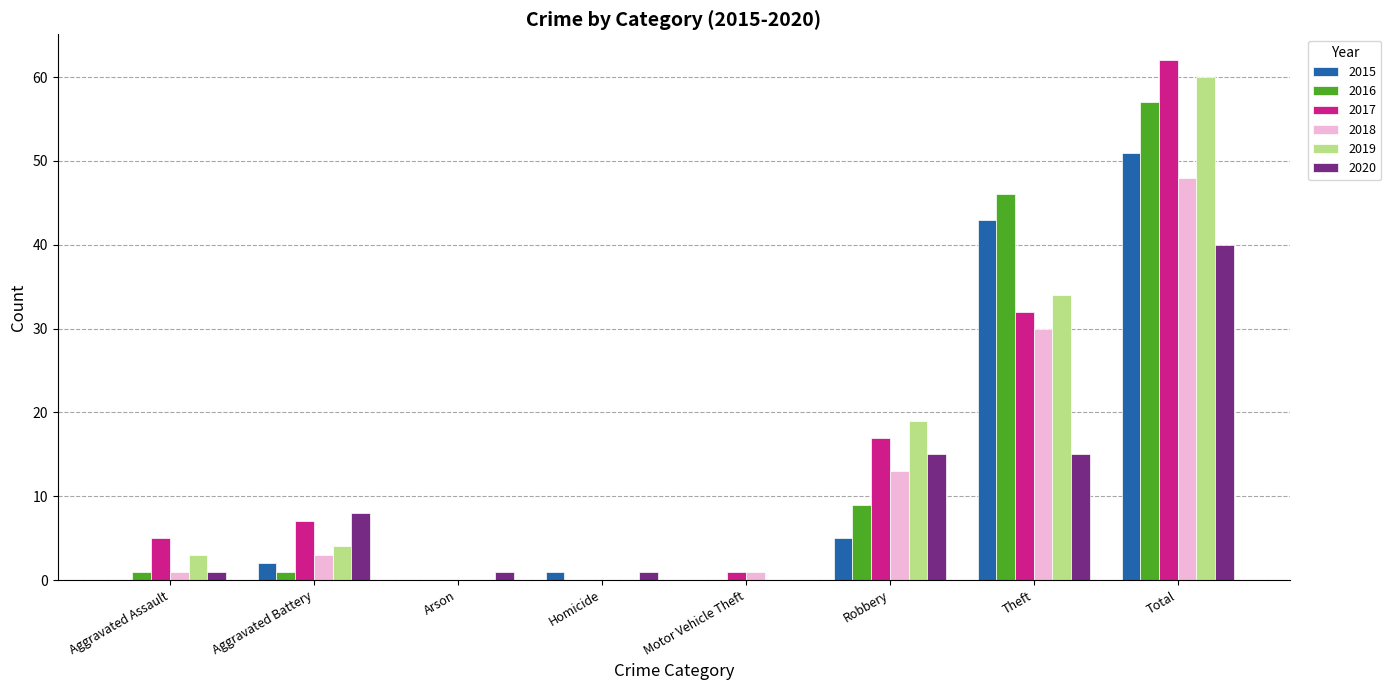

At which category is the sum across all series the highest?

Total